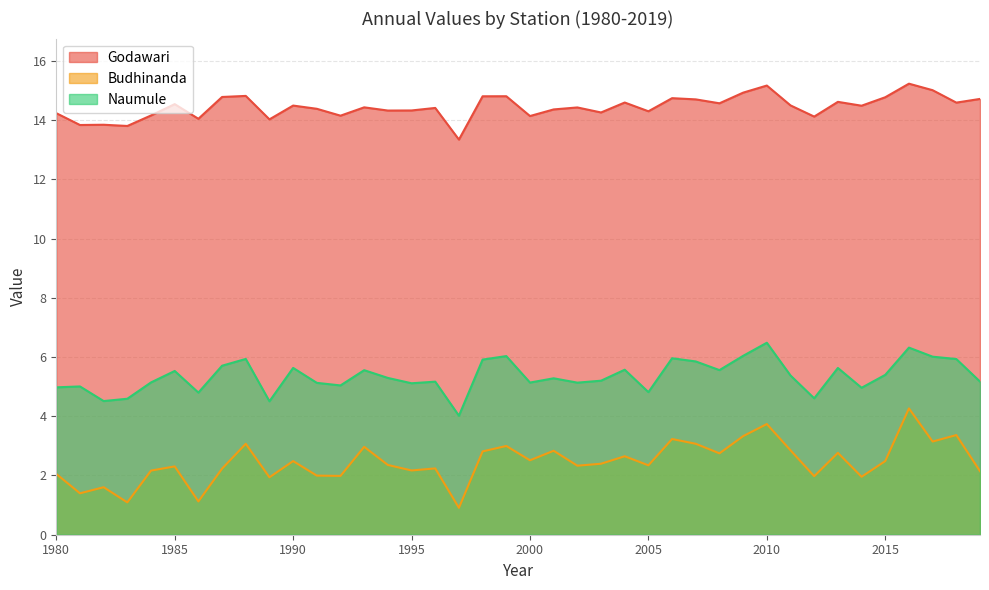

True or false: Godawari and Naumule intersect in this chart.

False